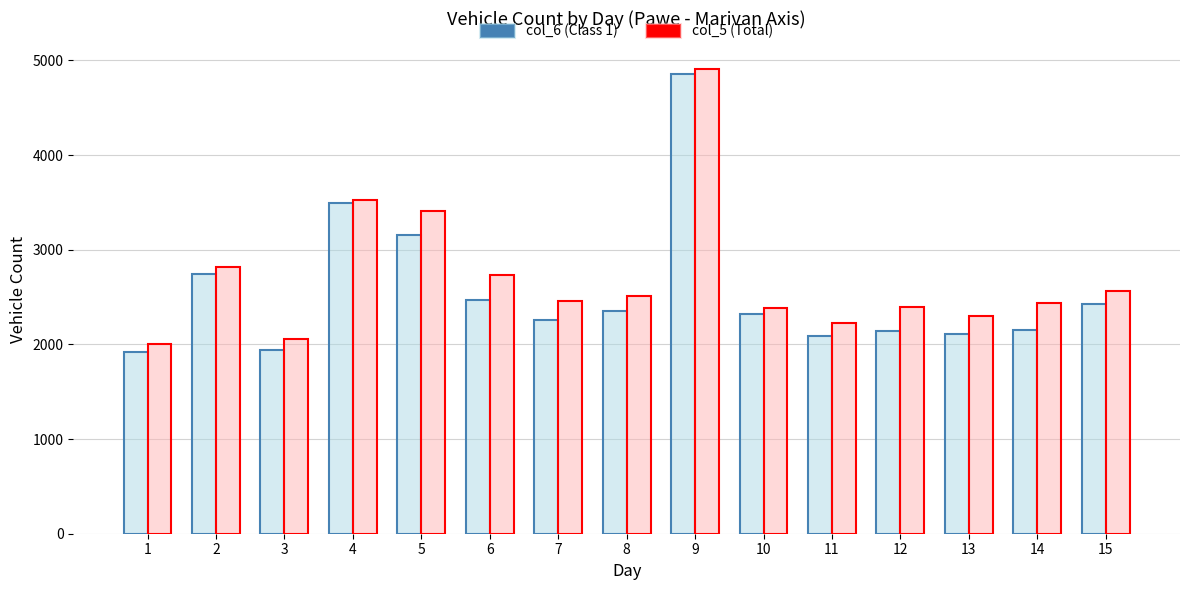

Rank the series at 6 from lowest to highest value.

col_6 (Class 1), col_5 (Total)